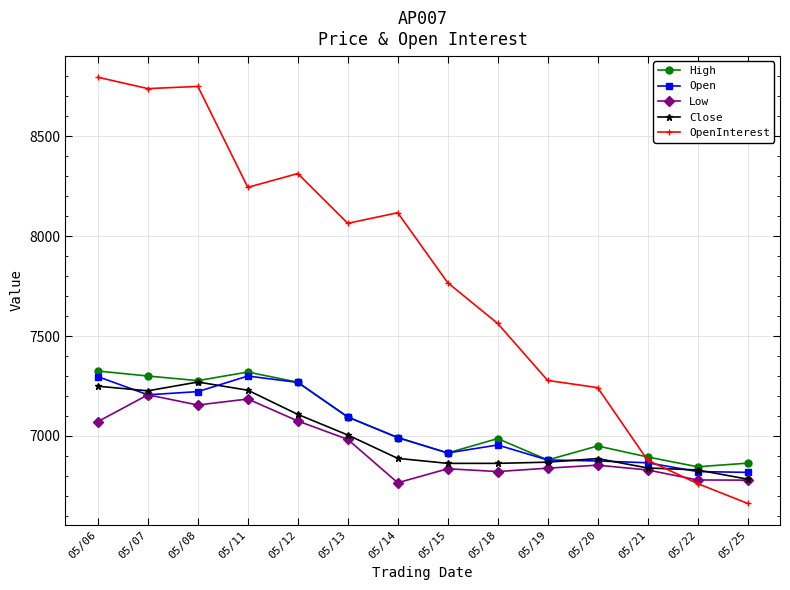

The value of Open at 05/18 is 6955. True or false?

True